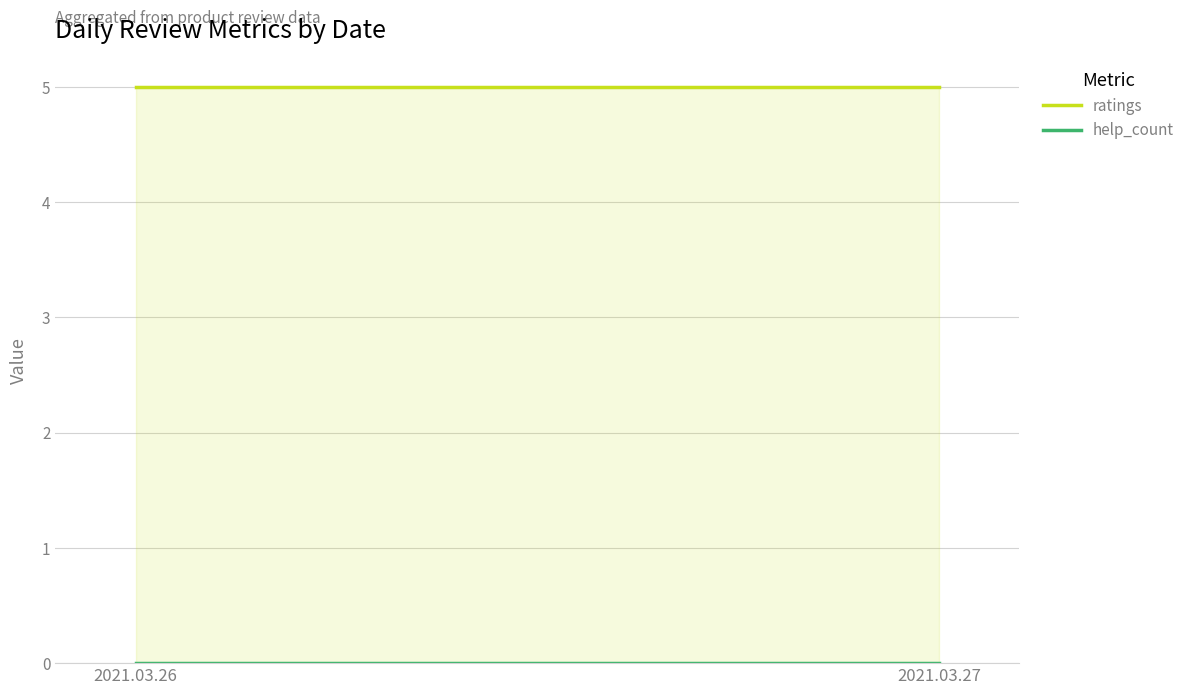

Where is ratings nearest to the value 5?

2021.03.26